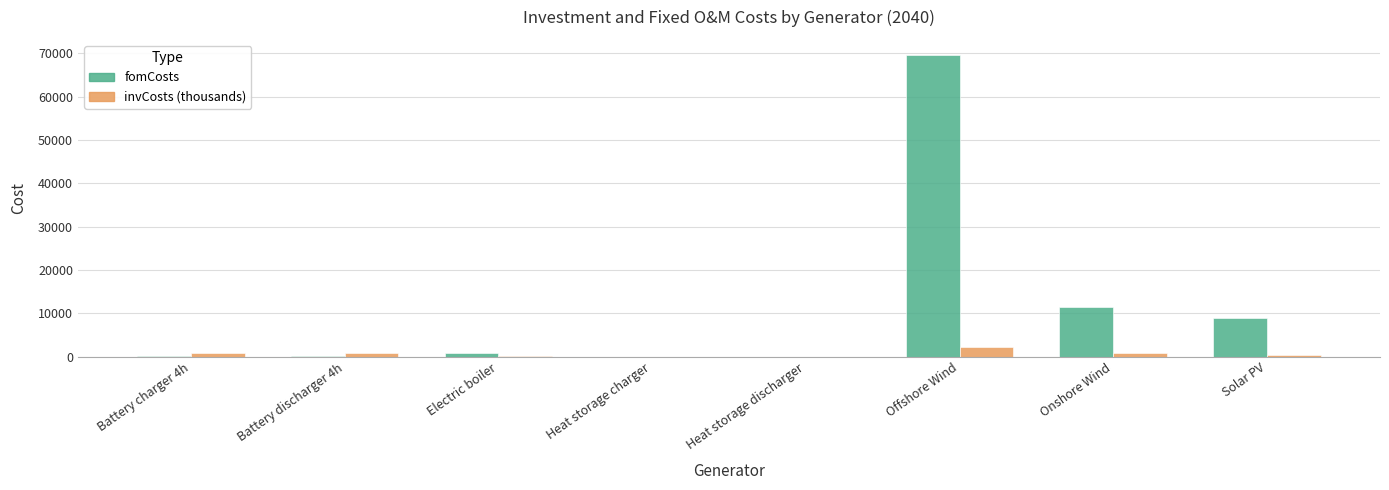

True or false: fomCosts has a value of 270.0 at Battery charger 4h.

True